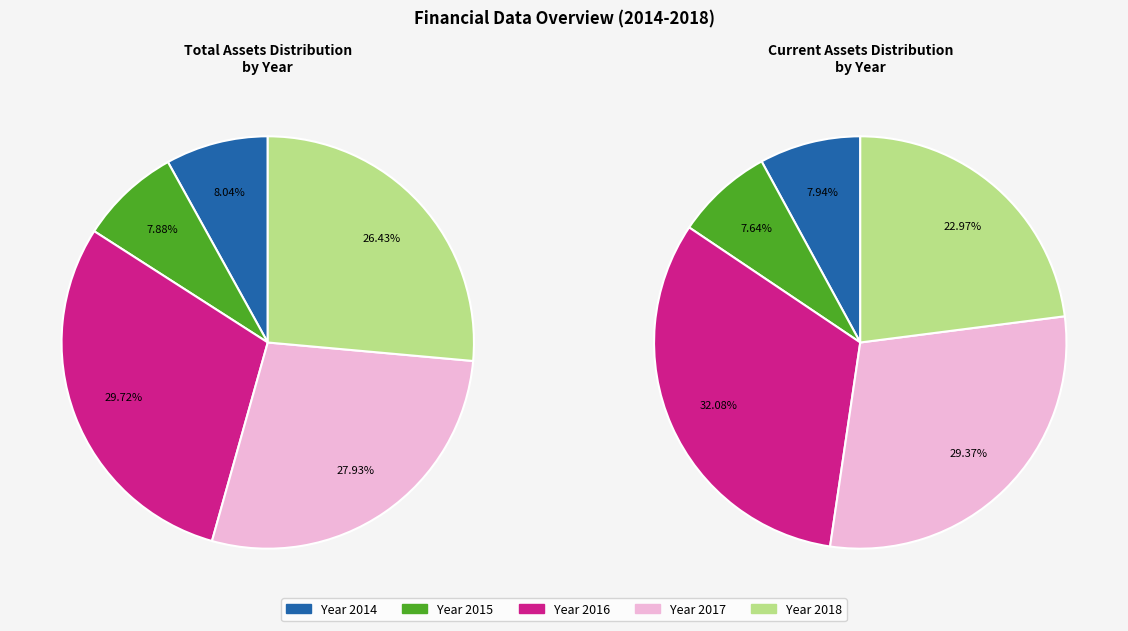

What is the ratio of the value at 2016 to the value at 2018?

1.1